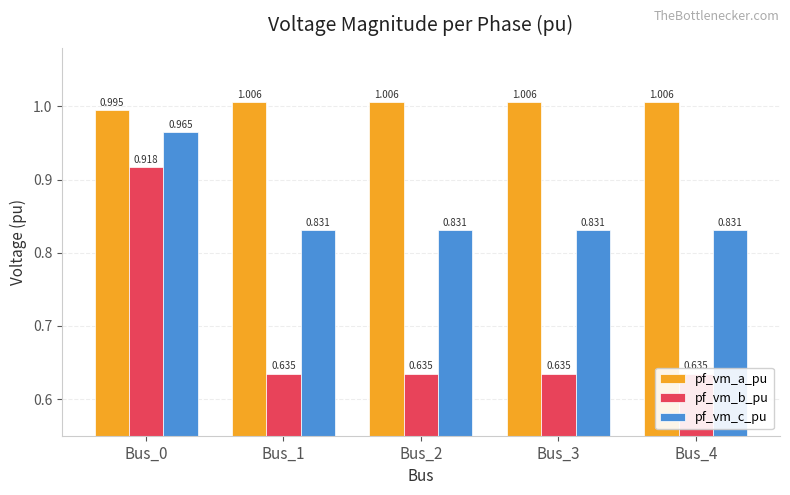

What is the sum of all pf_vm_b_pu values?

3.5